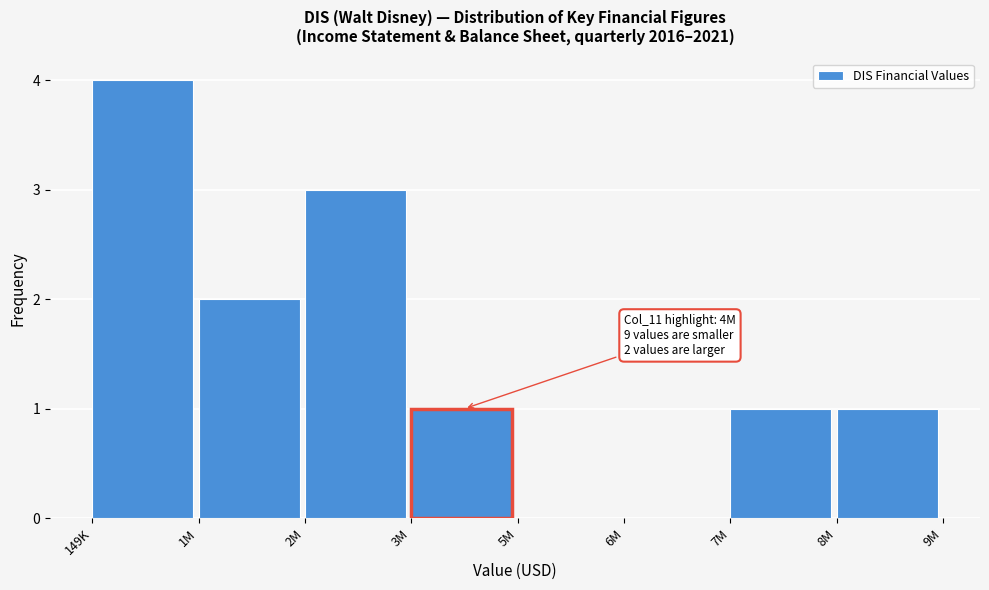

Reading left to right, extract all data points from this chart.

149K=4	1M=2	2M=3	3M=1	5M=0	6M=0	7M=1	8M=1